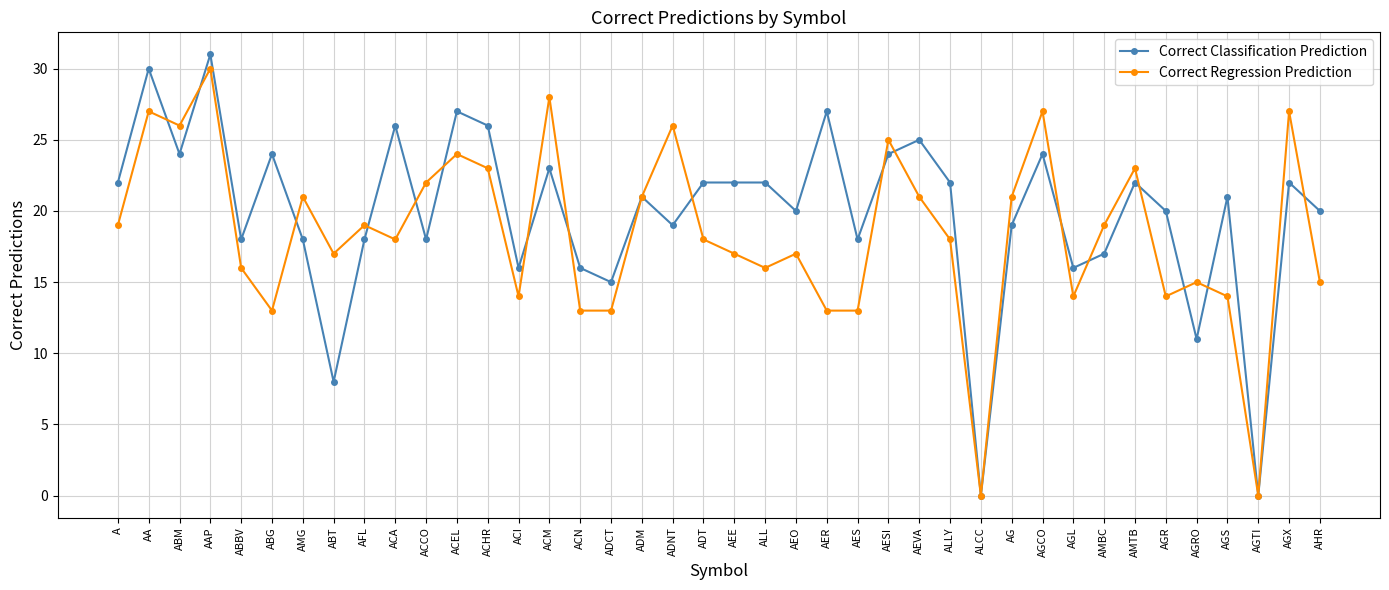

Which series changed the most between ACCO and ADCT?

Correct Regression Prediction